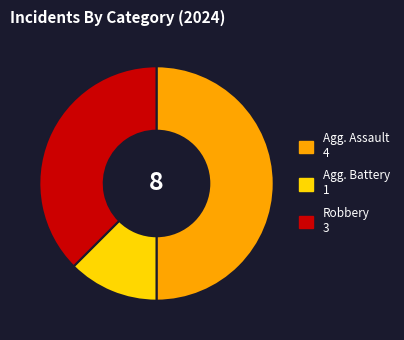

Count the number of slices in the pie.

3